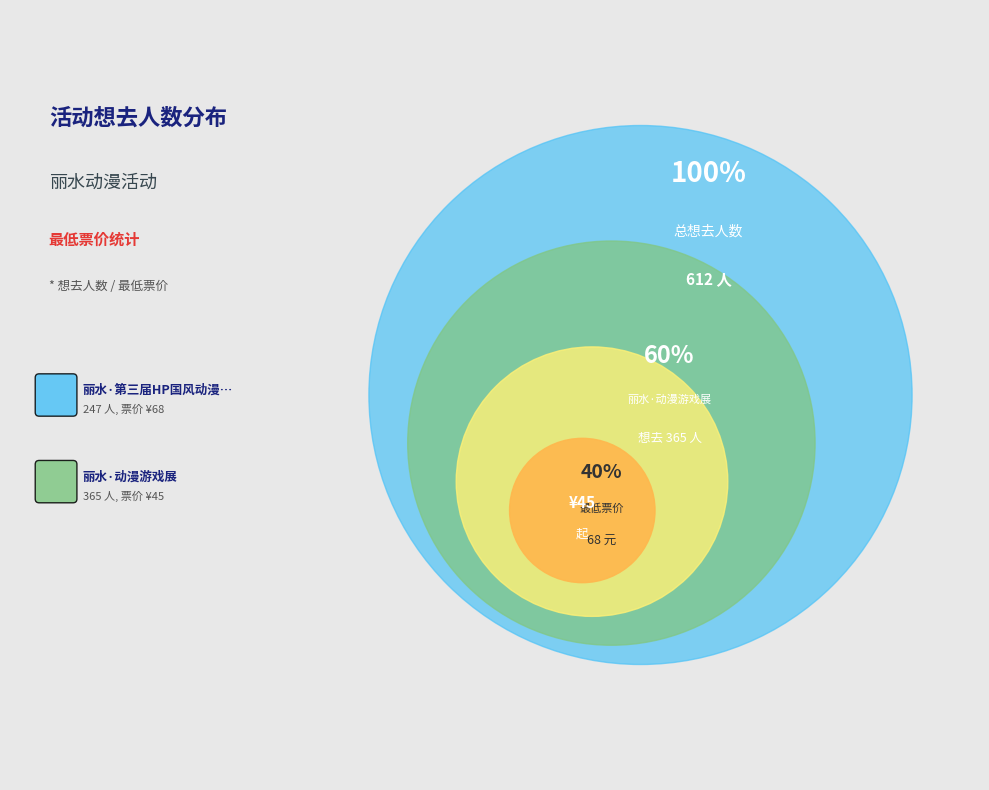

To the nearest percent, what is the difference between the 丽水·第三届HP国风动漫游戏嘉年华 and 丽水·动漫游戏展 slice percentages?

19%